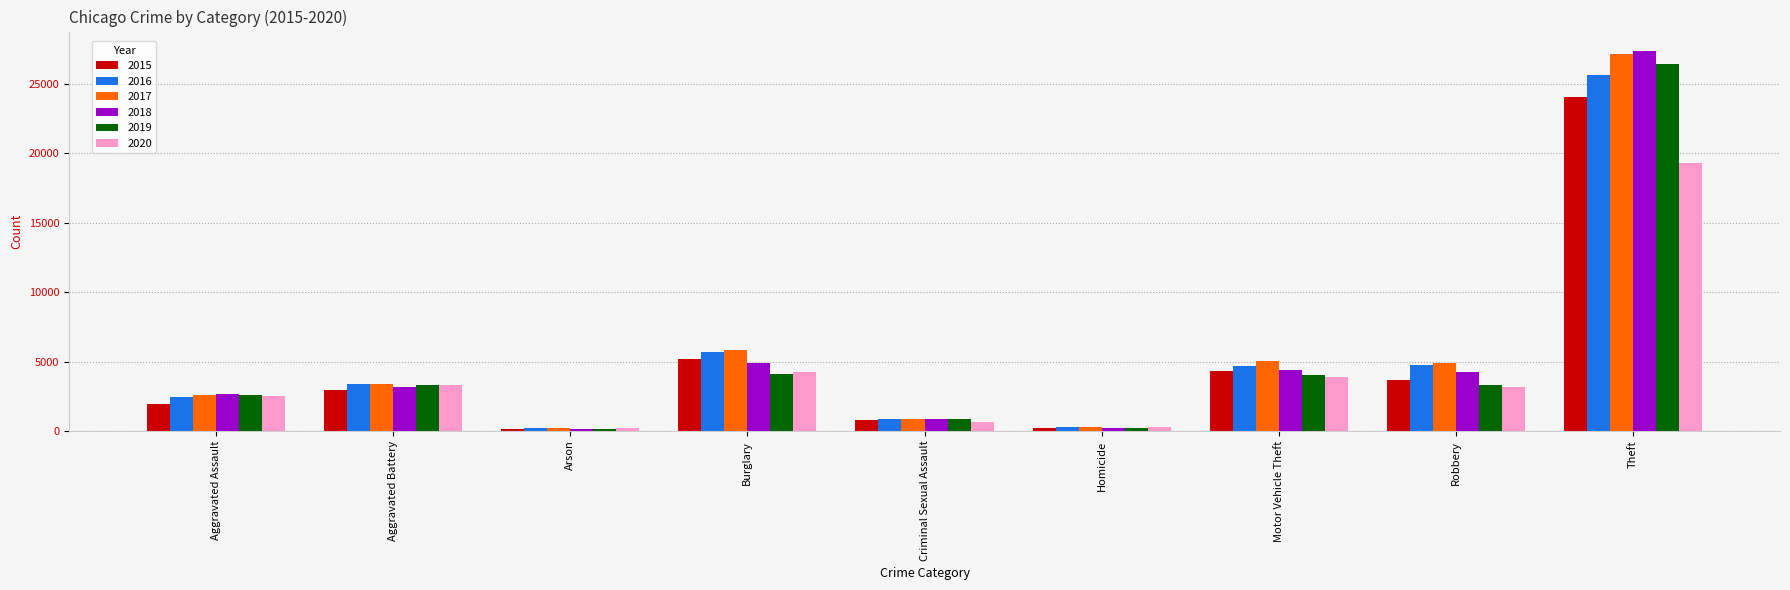

Read the 2017 value at Arson.

213